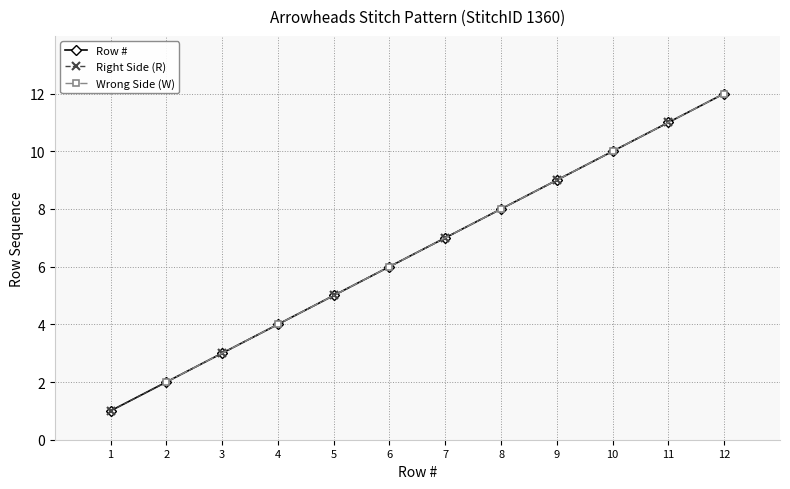

True or false: there are more than 1 points higher than both neighbors.

False